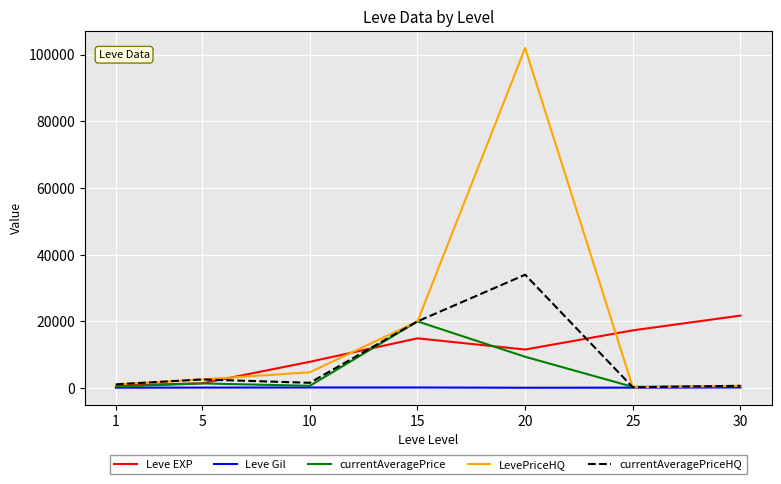

Where is LevePriceHQ nearest to the value 51117?

15